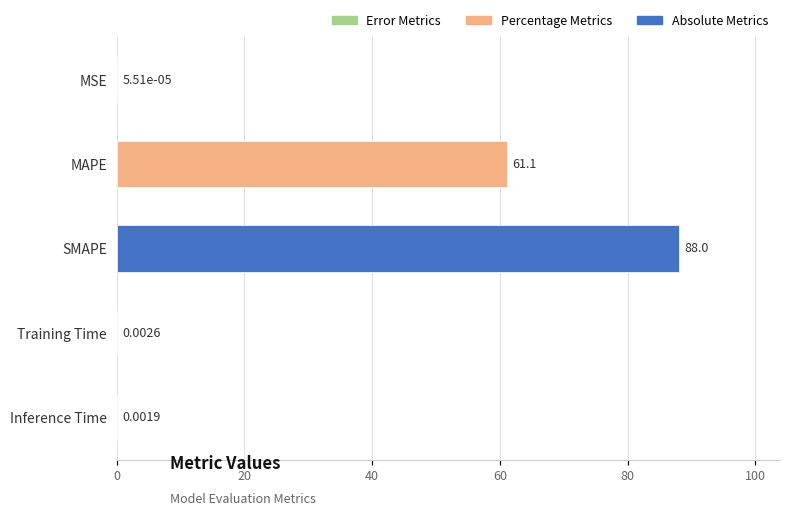

What is the sum of the values at MSE and SMAPE?

88.0